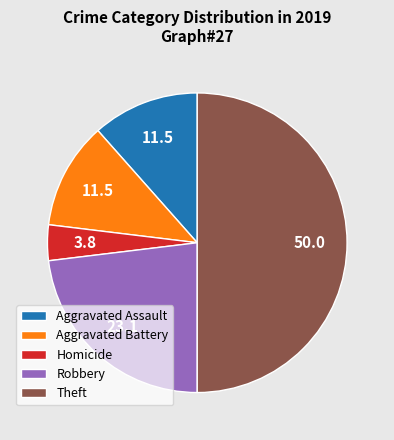

Is Aggravated Battery the majority of the pie?

No